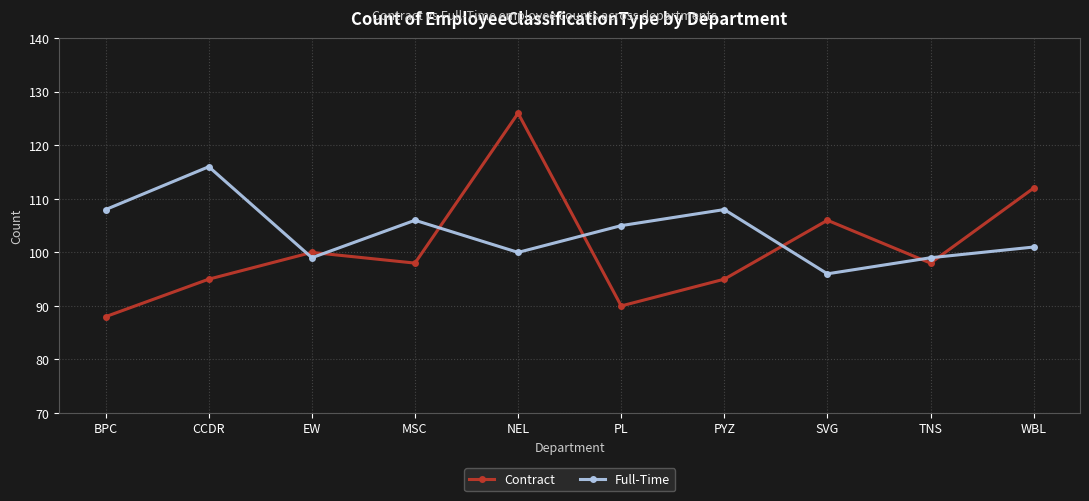

At CCDR, list the series in order from largest to smallest.

Full-Time, Contract